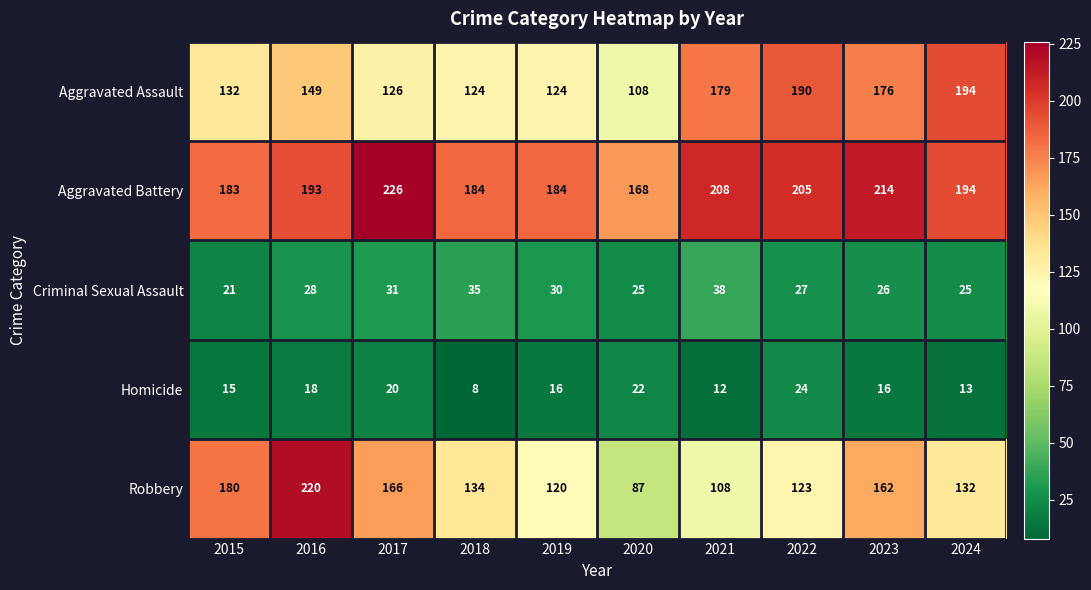

Which series has the largest range (max minus min)?

Robbery